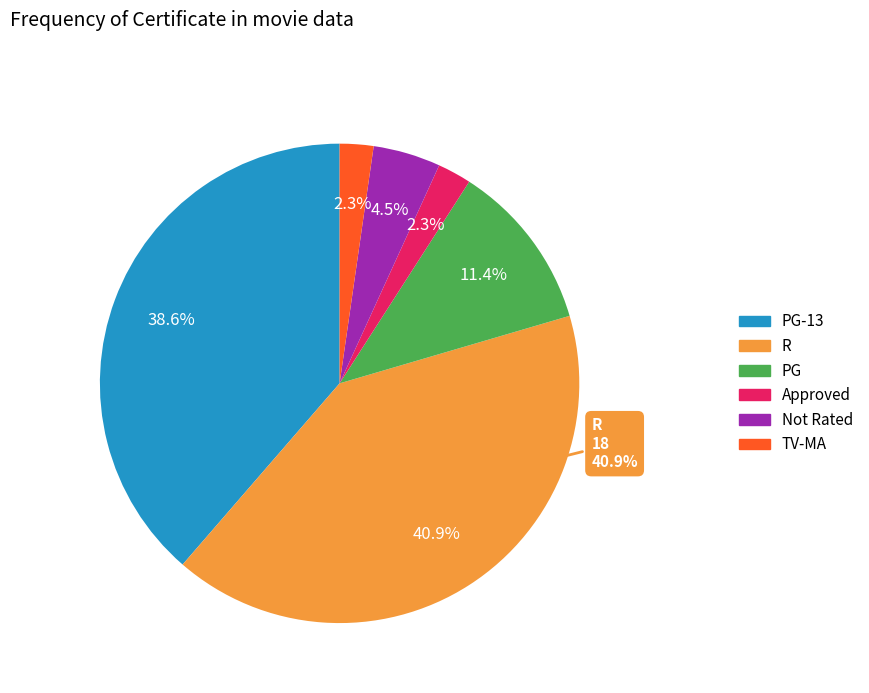

How many segments does this pie chart have?

6